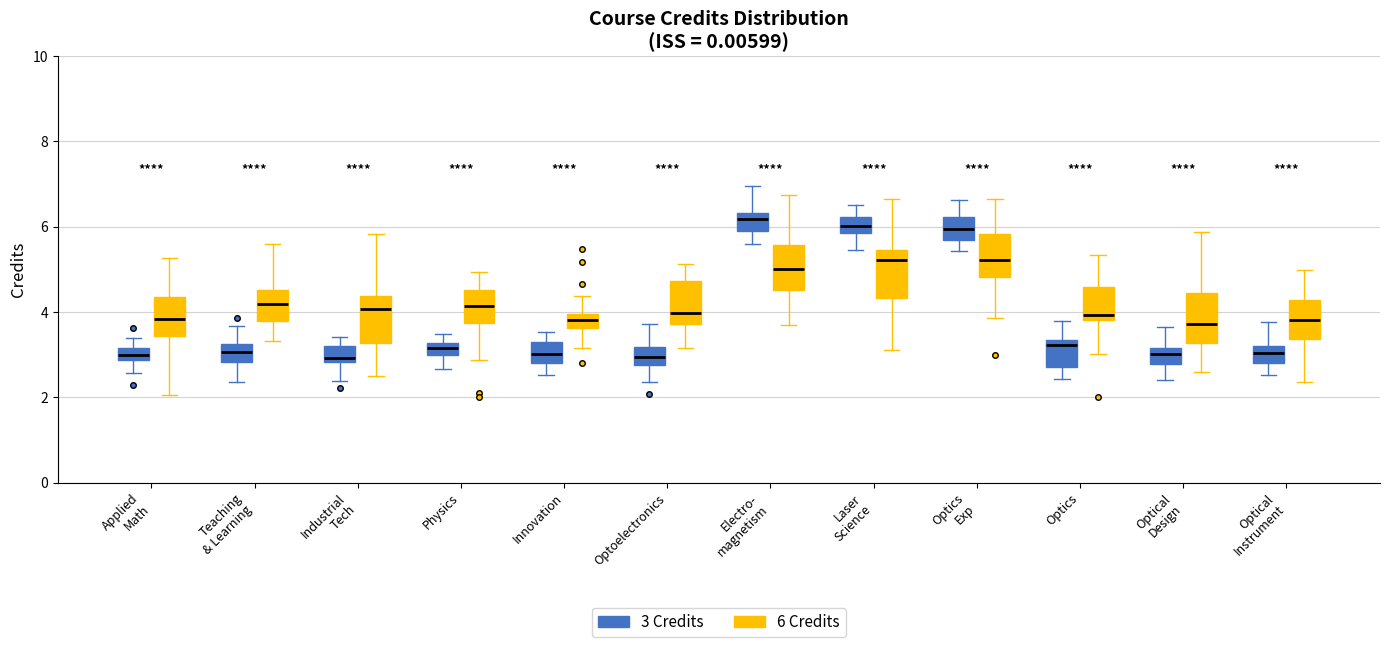

Where is the upper edge of the box for Applied Math (6 Credits) on the y-axis? The values are not printed on the chart, so give them approximately, as read against the axis.

4.4